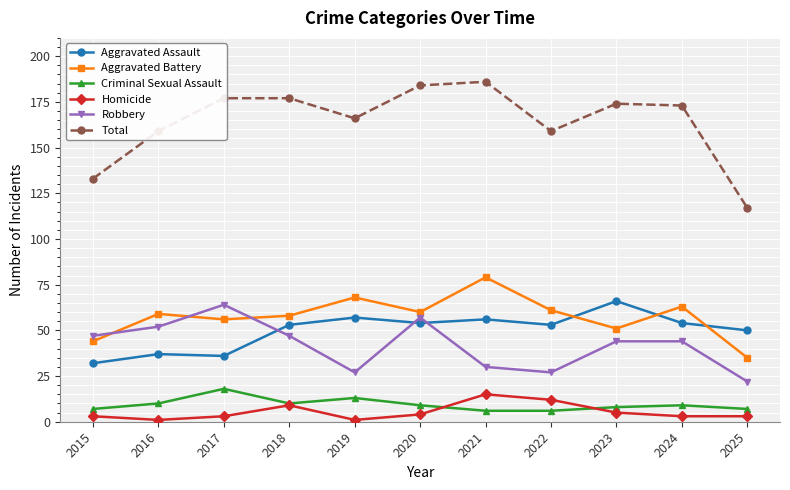

How many data points in Criminal Sexual Assault are less than 9?

5